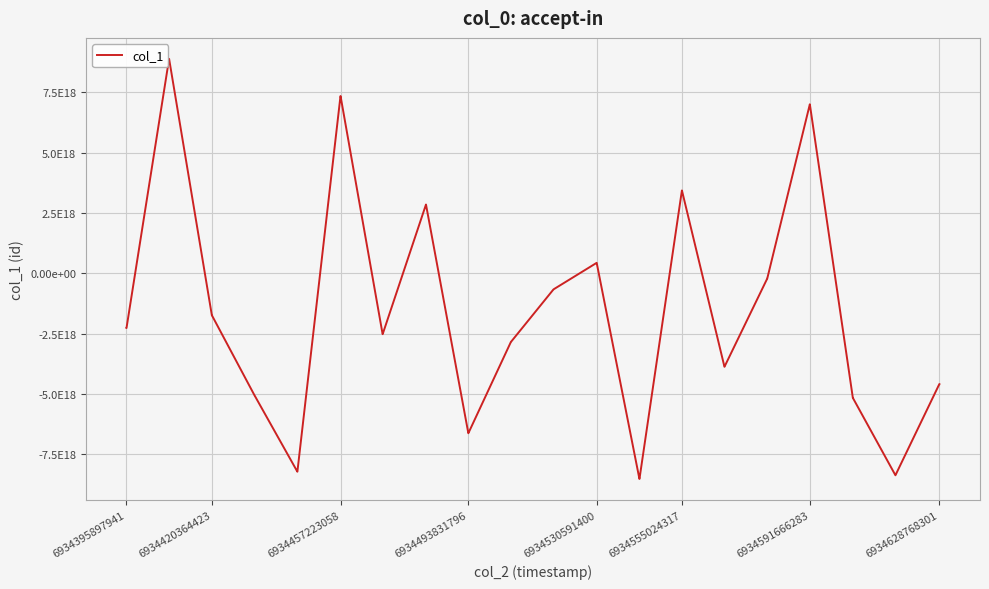

Is this an area chart (filled region under the line)?

No